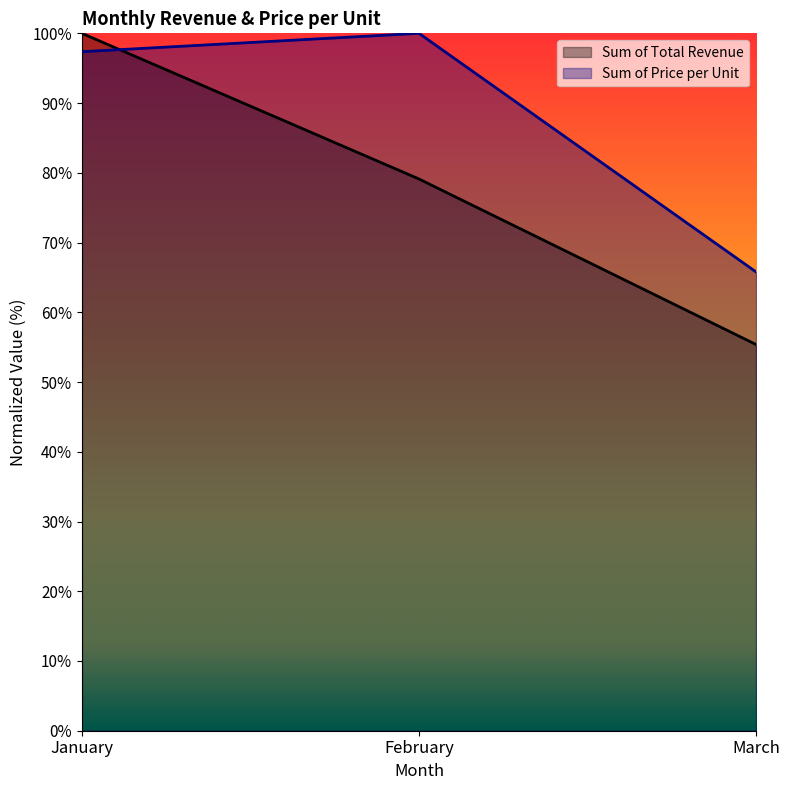

Rank the categories by Sum of Price per Unit value from lowest to highest.

March, January, February